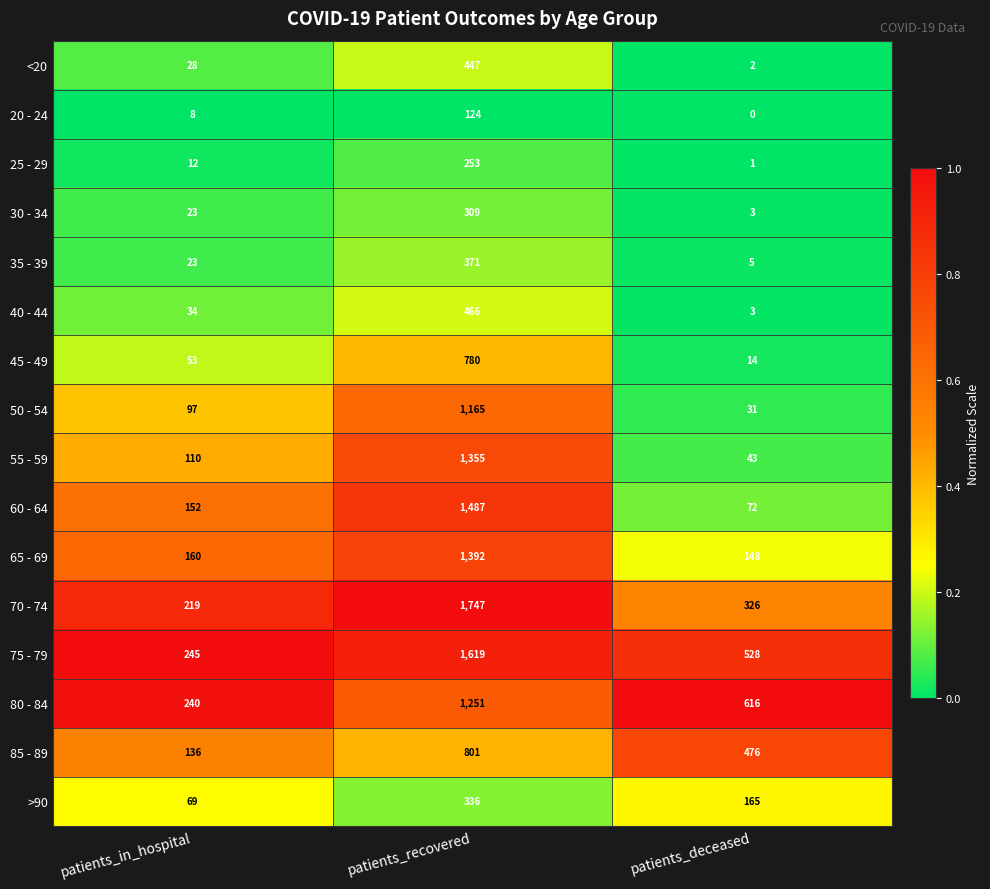

Is it true that 45 - 49 equals 14 at patients_deceased?

True